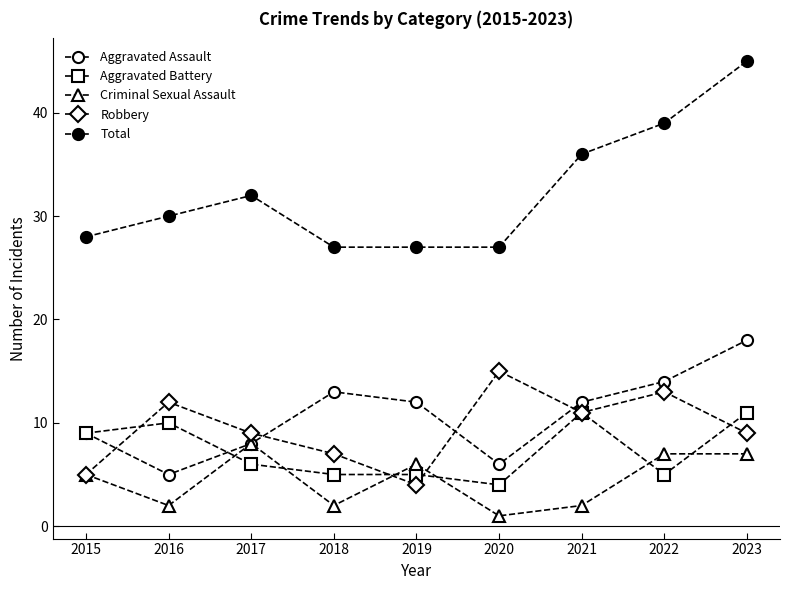

How many Criminal Sexual Assault values are between 2 and 7?

7